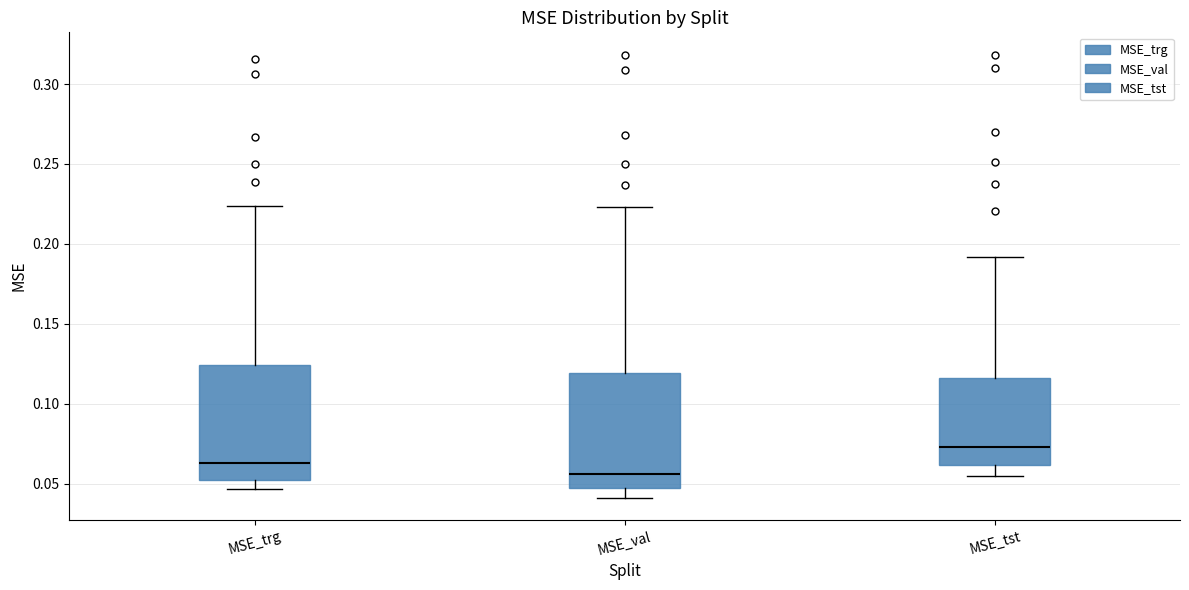

Which box's median line is the lowest?

MSE_val